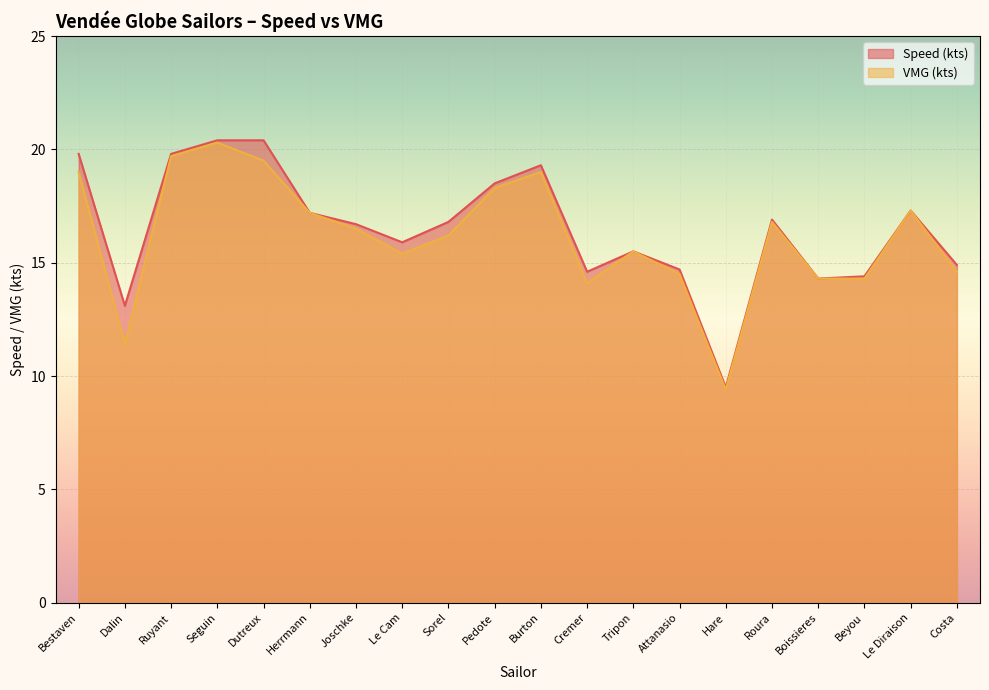

What is the difference between the second highest and second lowest values in the Speed (kts) series?

7.3